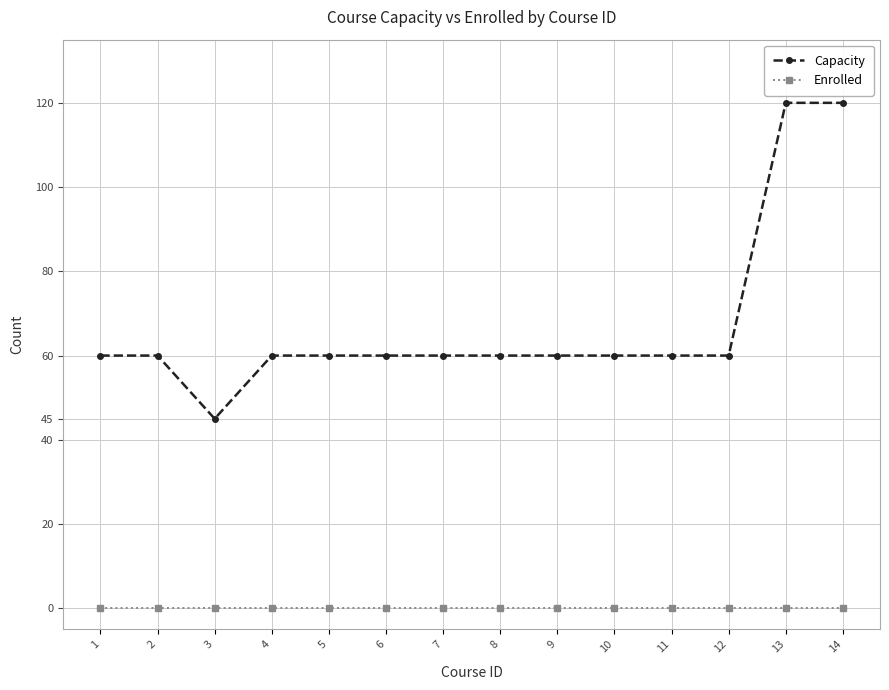

Is it true that Capacity equals 30 at 2?

False